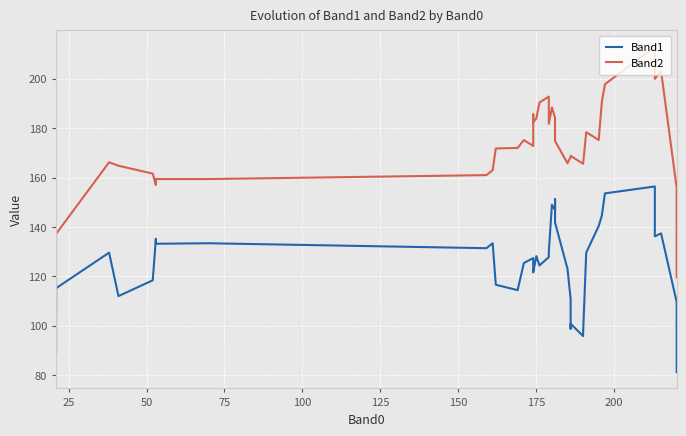

Reading right to left, transcribe all the data shown in this chart.

Band1: 81.2	109.6	137.4	136.2	156.4	153.6	144.6	140.4	129.6	97.2	95.8	100.8	98.8	110.8	123.0	141.8	143.8	151.2	146.8	149.0	130.0	127.8	124.4	128.2	121.6	123.8	127.4	125.4	114.4	116.6	133.4	131.4	133.4	133.2	135.2	118.4	112.0	129.6	115.2	89.0
Band2: 119.6	155.8	203.2	200.0	213.0	197.8	190.6	175.2	178.4	165.6	165.6	168.8	168.8	168.4	165.8	174.8	180.4	183.0	184.2	188.4	181.8	192.8	190.4	184.0	182.4	185.6	172.8	175.2	172.0	171.8	163.0	161.0	159.4	159.4	157.0	161.6	164.8	166.2	137.2	105.2